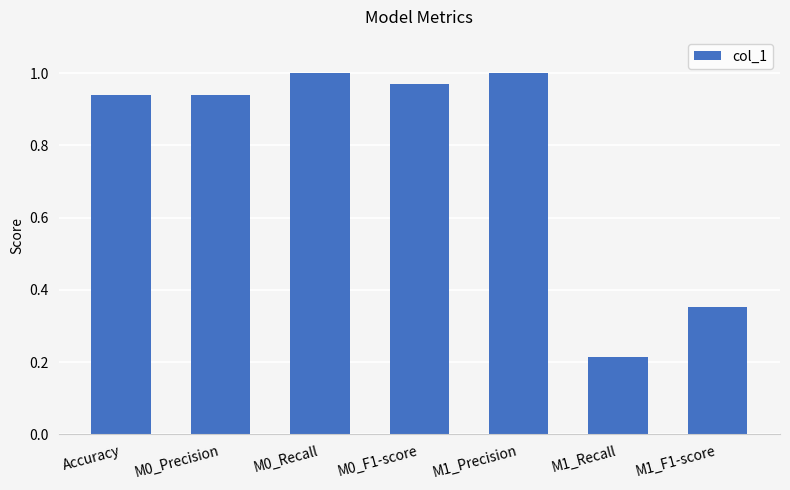

At which label is the value closest to 0?

M1_Recall